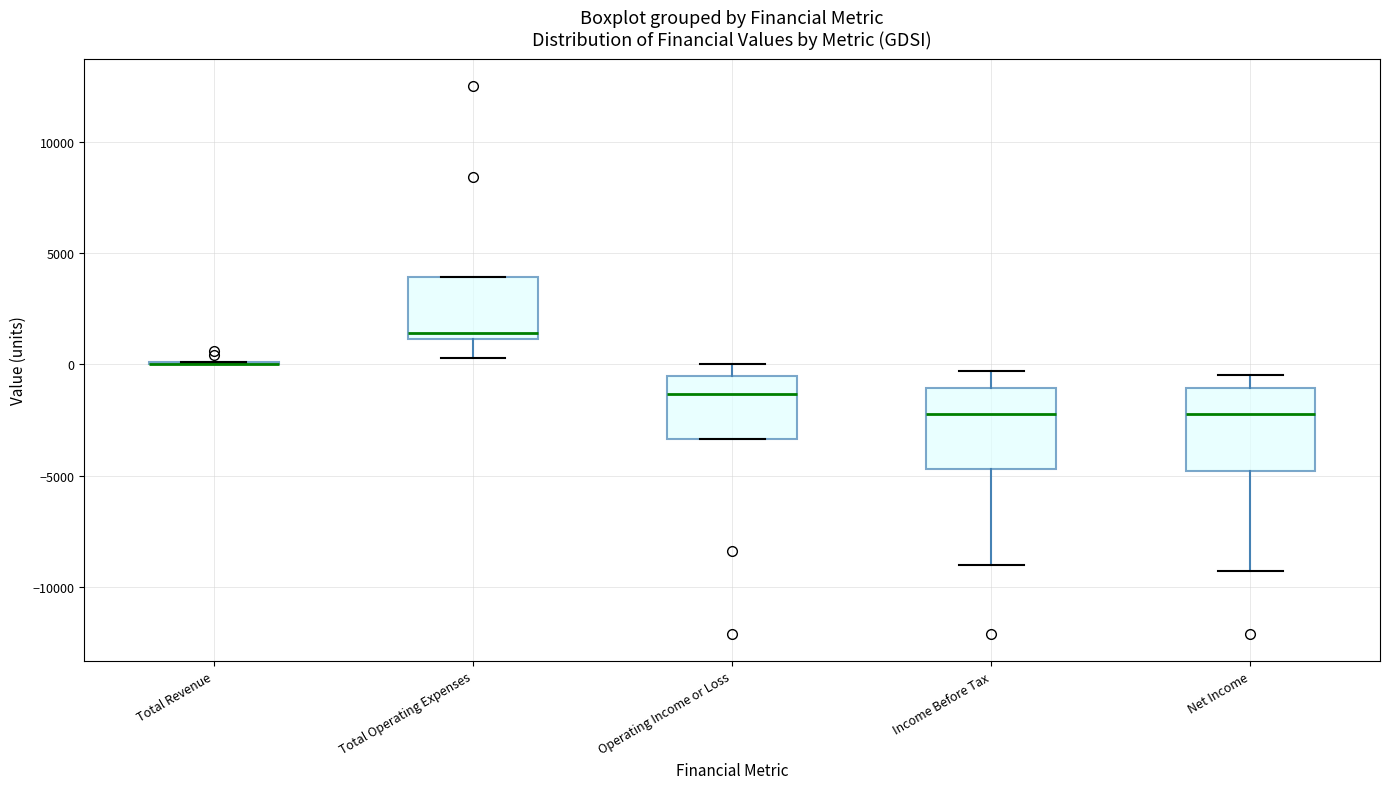

Reading left to right, transcribe this box plot: for each box, give where its median line is, the range the box spans, and where its two whiskers end, as read against the y-axis. The values are not printed on the chart, so give them approximately, as read against the axis.

Total Revenue: box collapsed to a line at 0, whiskers 0 to 0
Total Operating Expenses: median 1500, box 1000 to 4000, whiskers 500 to 4000
Operating Income or Loss: median -1500, box -3500 to -500, whiskers -3500 to 0
Income Before Tax: median -2000, box -4500 to -1000, whiskers -9000 to -500
Net Income: median -2000, box -5000 to -1000, whiskers -9500 to -500